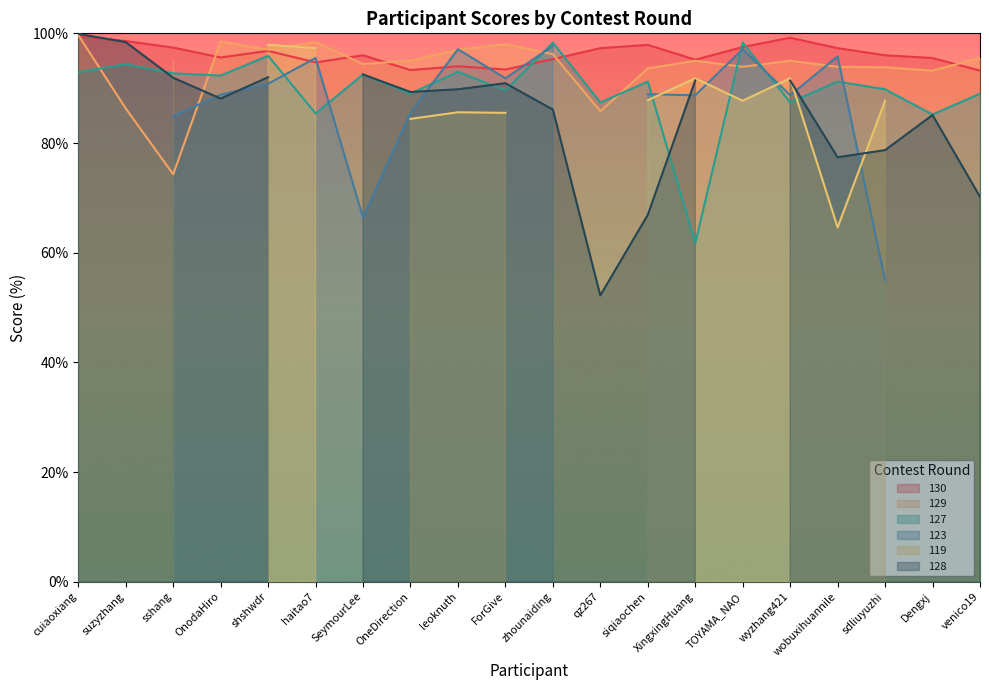

Which label corresponds to the largest value in the chart?

cuiaoxiang